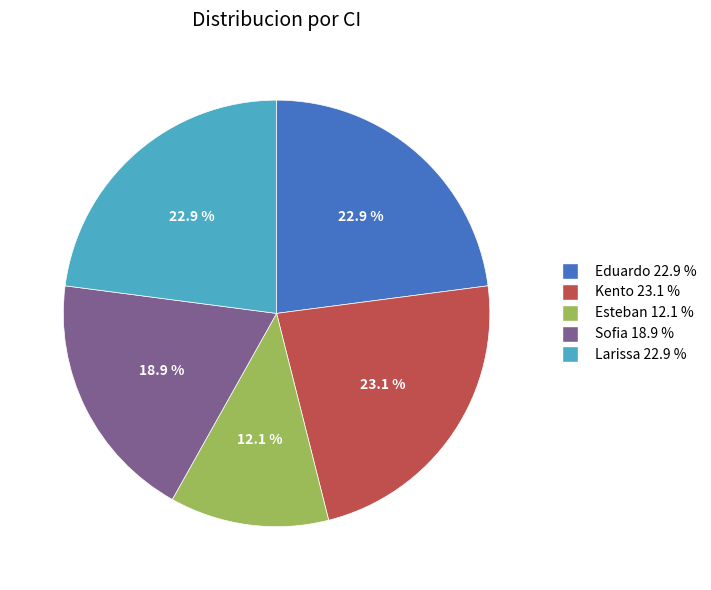

Does Esteban represent more than half of the total?

No